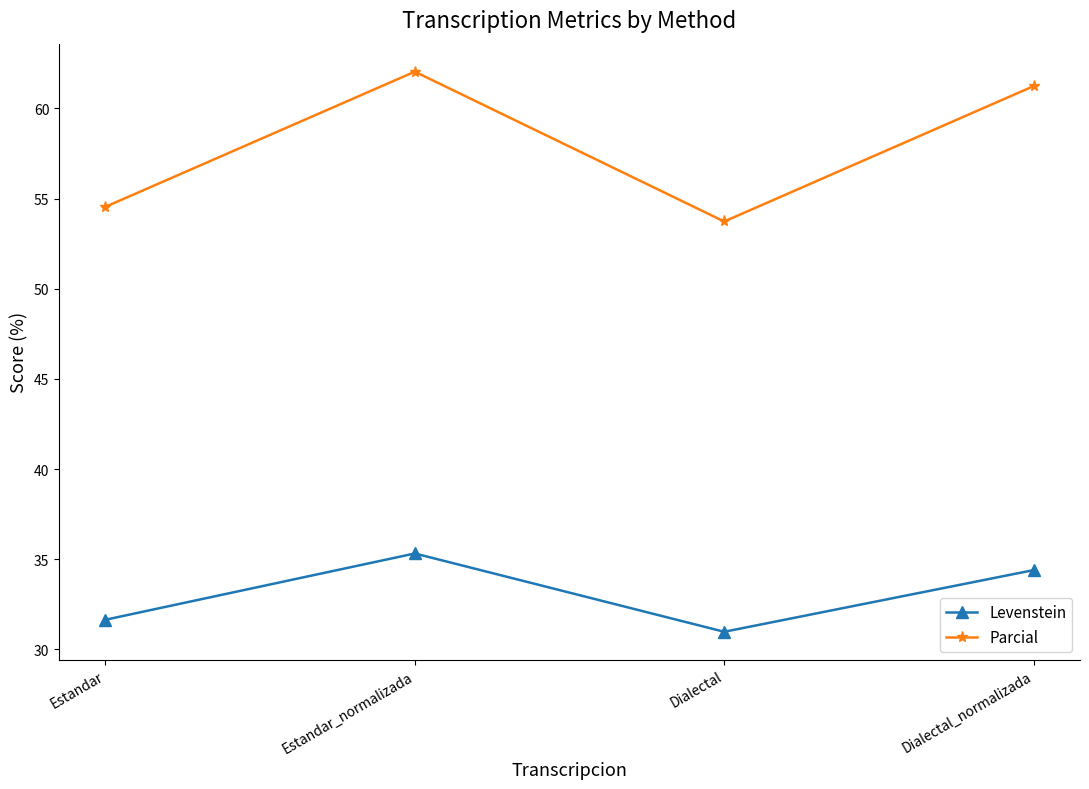

What are all the series names shown in the legend?

Levenstein, Parcial